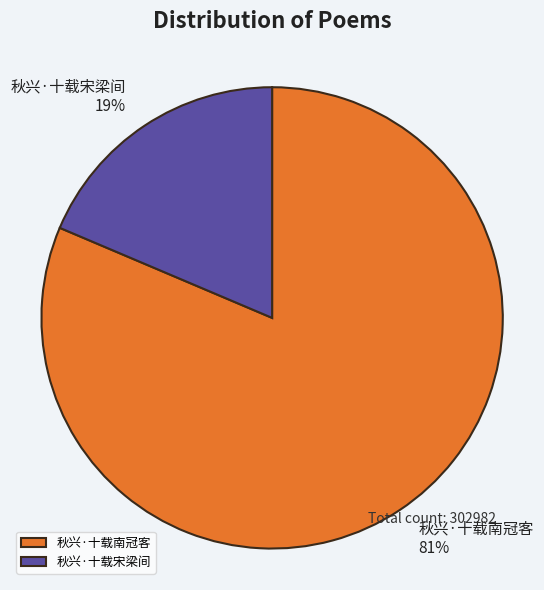

Which category has the biggest portion of the pie?

秋兴·十载南冠客